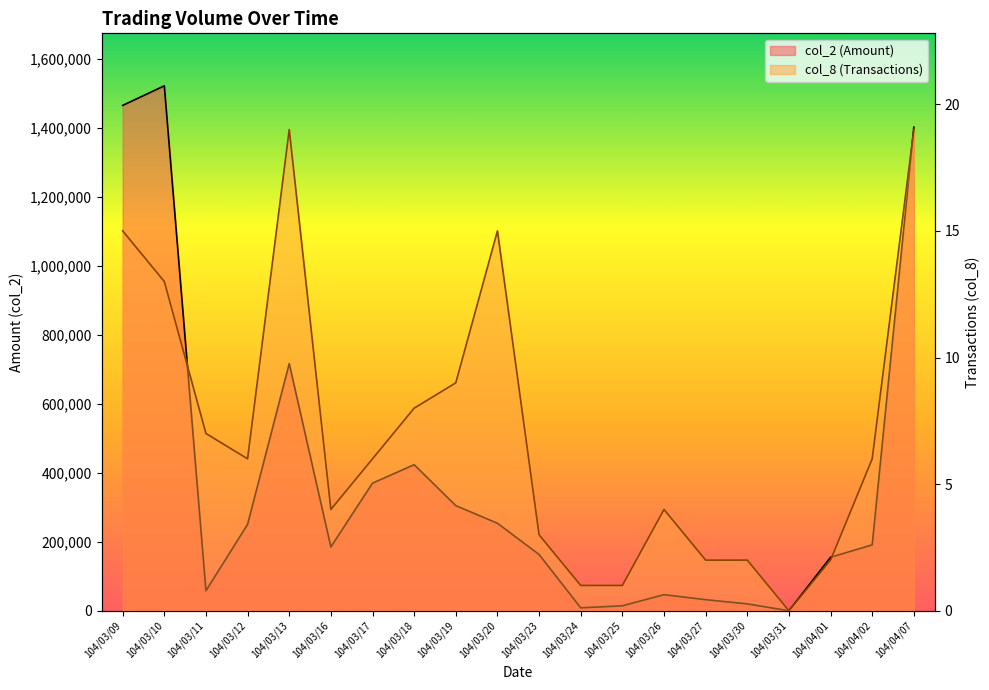

The value of col_2 at 104/03/25 is 14400. True or false?

True